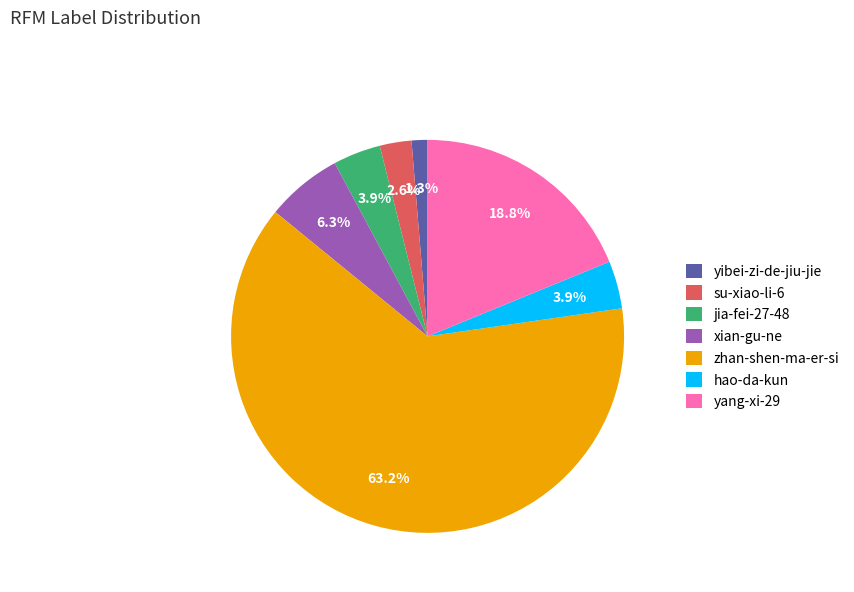

Approximately how many times larger is the value at hao-da-kun compared to jia-fei-27-48?

1.0